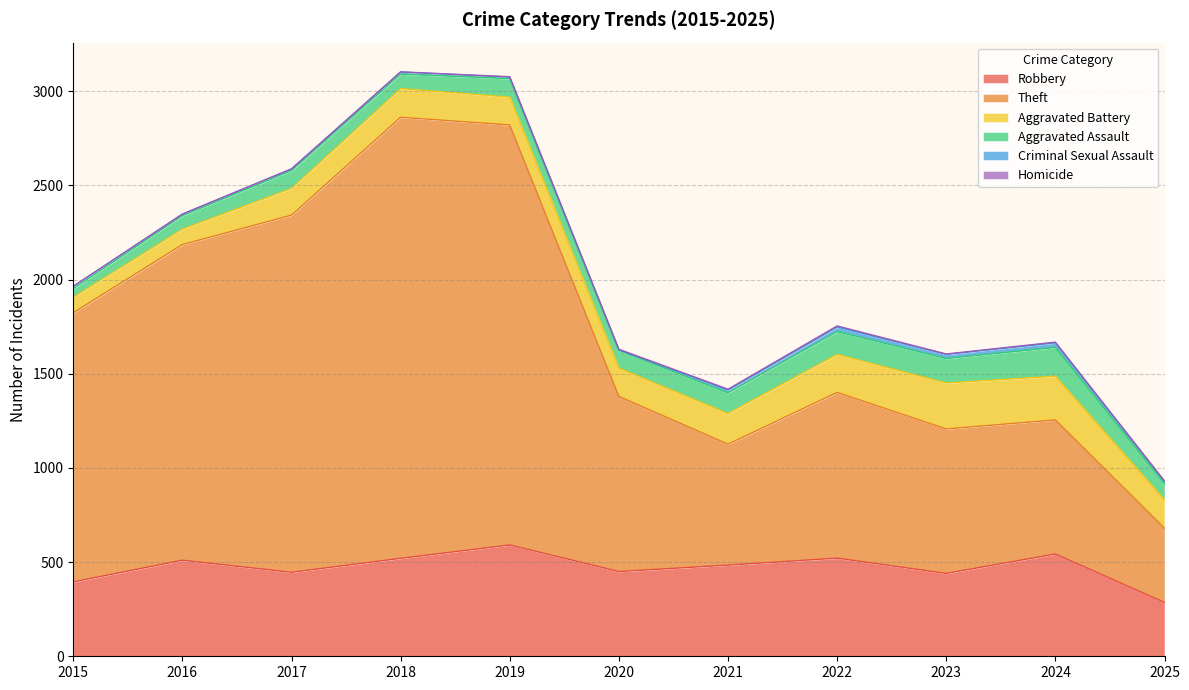

At 2022, list the series in order from largest to smallest.

Theft, Robbery, Aggravated Battery, Aggravated Assault, Criminal Sexual Assault, Homicide